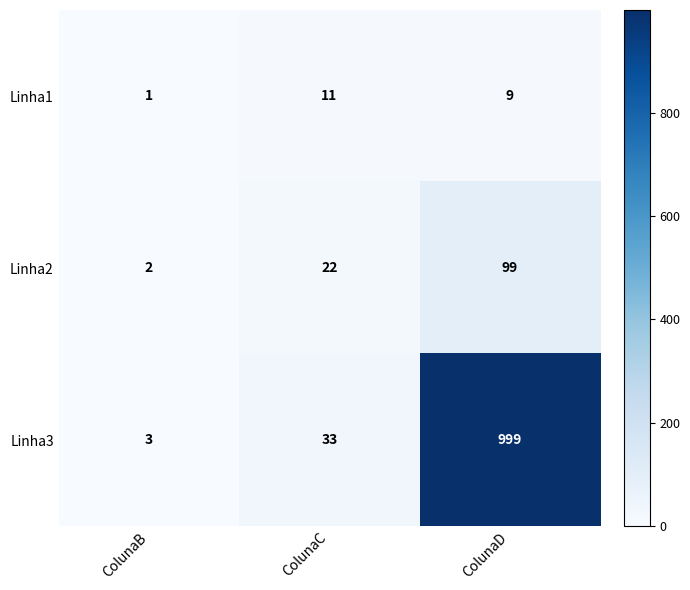

At which category is the sum across all series the highest?

ColunaD